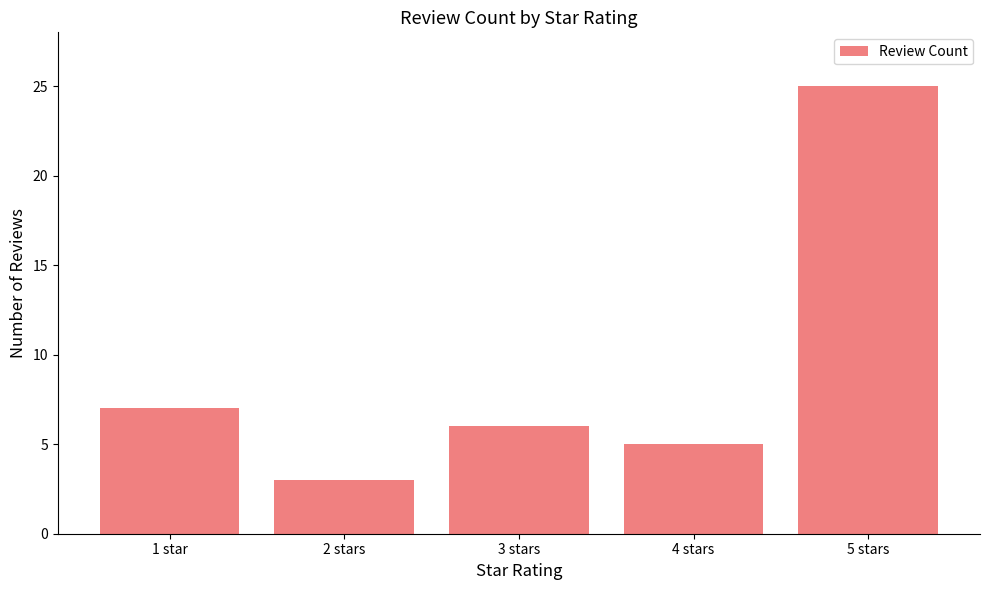

Reading right to left, list all the values displayed in this chart.

25	5	6	3	7